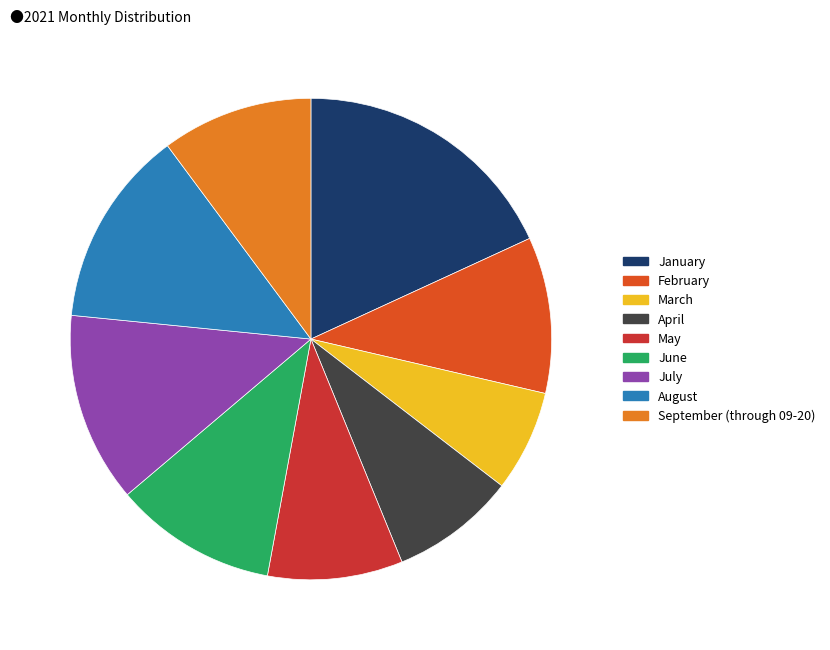

Which slice is the smallest?

March